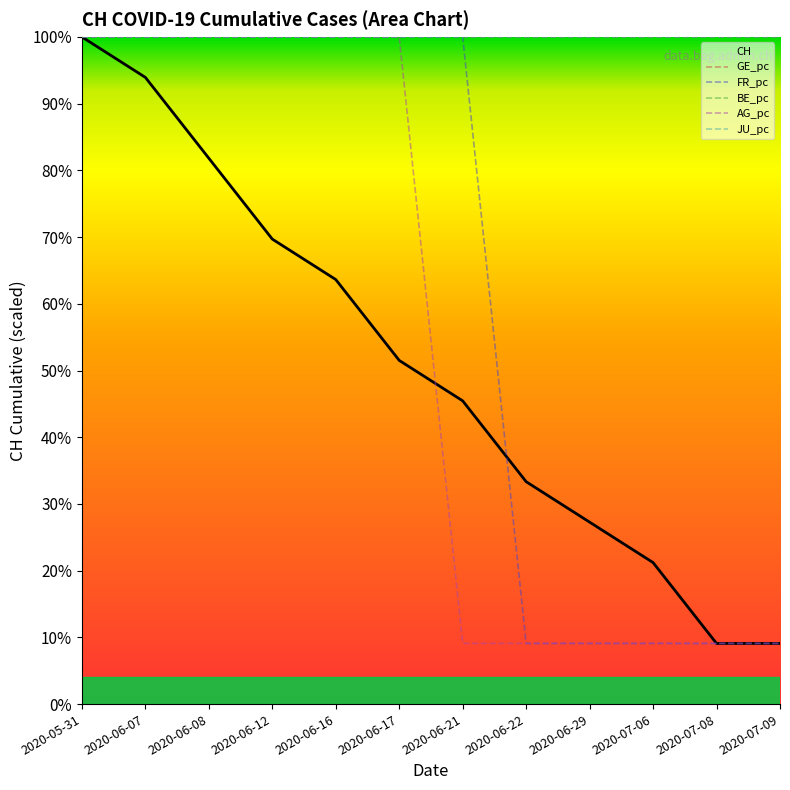

Reading right to left, what are all the values shown in this chart?

CH: 2020-07-09=9.1	2020-07-08=9.1	2020-07-06=21.2	2020-06-29=27.3	2020-06-22=33.3	2020-06-21=45.5	2020-06-17=51.5	2020-06-16=63.6	2020-06-12=69.7	2020-06-08=81.8	2020-06-07=93.9	2020-05-31=100.0
FR_pc: 2020-07-09=9.1	2020-07-08=9.1	2020-07-06=9.1	2020-06-29=9.1	2020-06-22=9.1	2020-06-21=100.0	2020-06-17=100.0	2020-06-16=100.0	2020-06-12=100.0	2020-06-08=100.0	2020-06-07=100.0	2020-05-31=100.0
AG_pc: 2020-07-09=9.1	2020-07-08=9.1	2020-07-06=9.1	2020-06-29=9.1	2020-06-22=9.1	2020-06-21=9.1	2020-06-17=100.0	2020-06-16=100.0	2020-06-12=100.0	2020-06-08=100.0	2020-06-07=100.0	2020-05-31=100.0